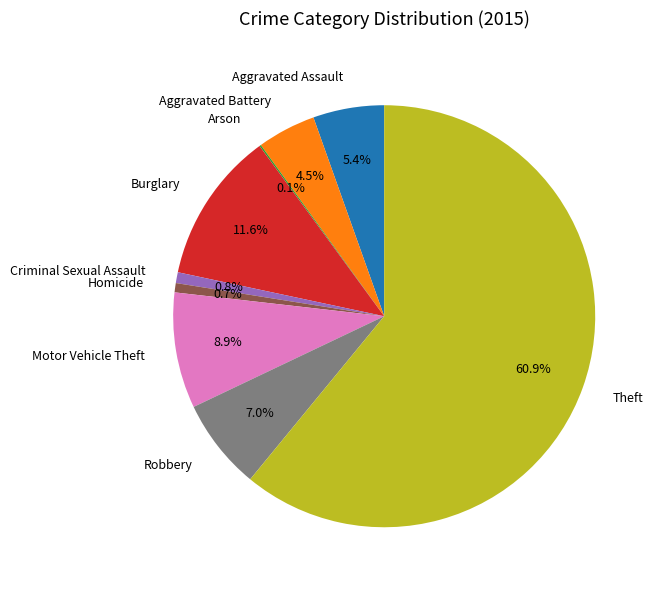

What is the largest slice in the pie chart?

Theft